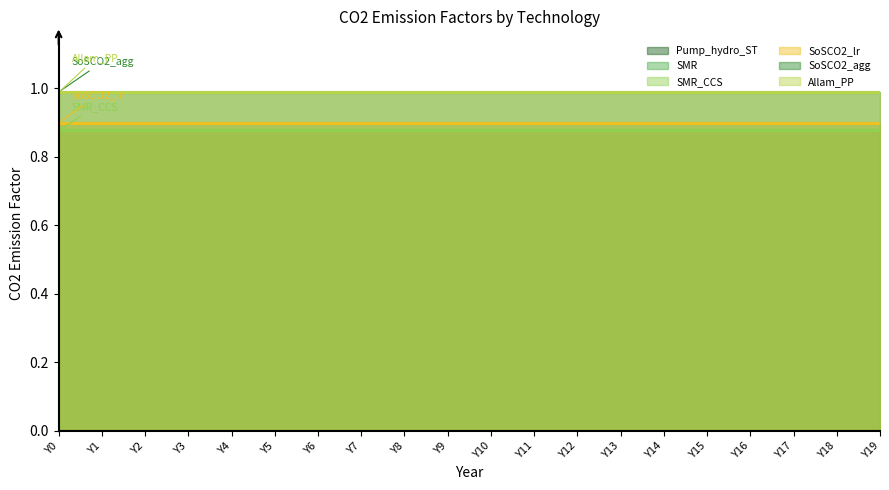

True or false: SMR and SoSCO2_lr intersect in this chart.

False